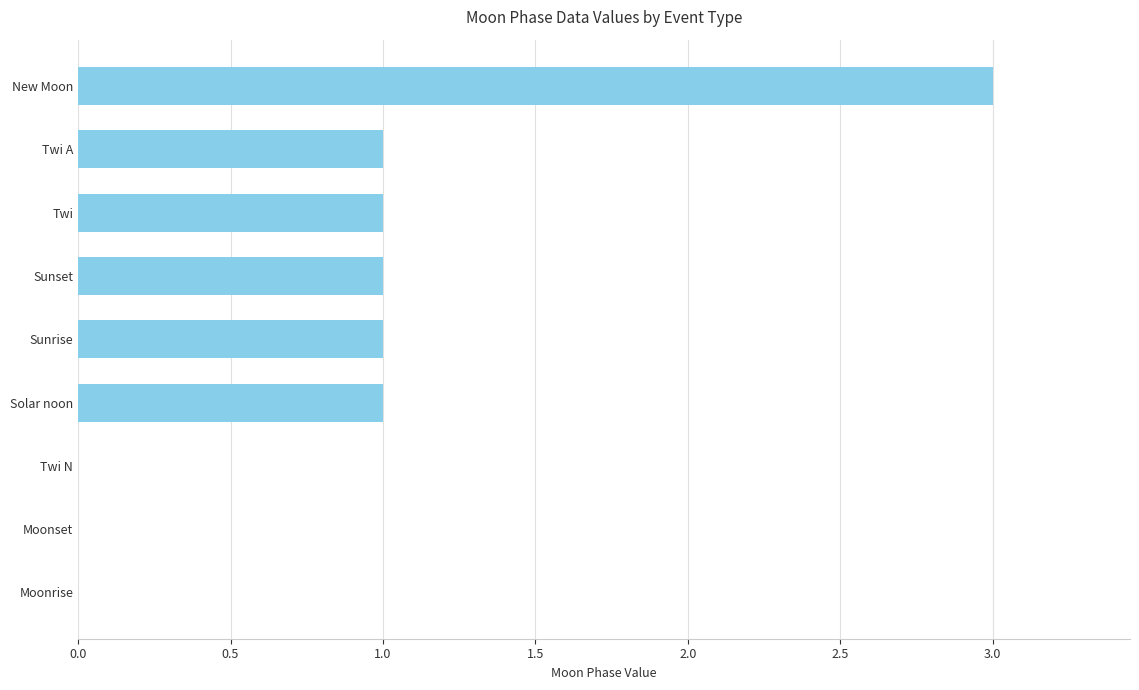

The chart shows a value of 0 at Twi. True or false?

False